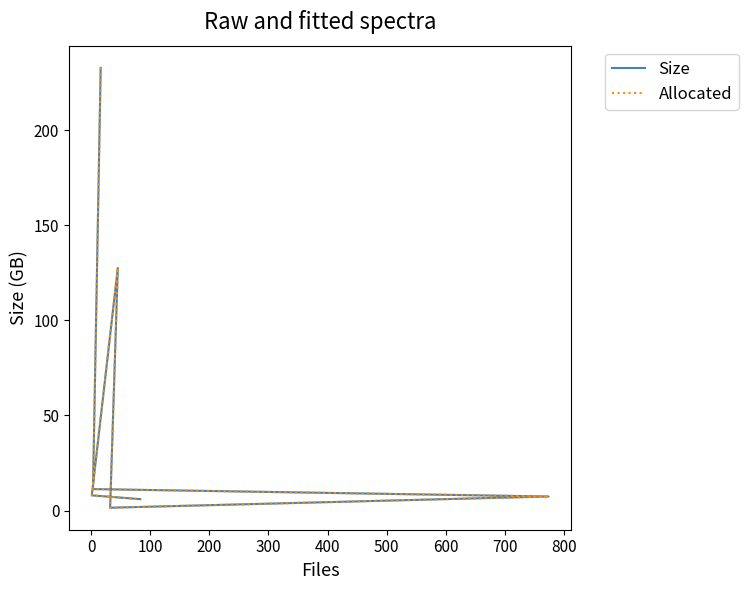

Is the value of Size at 200 greater than the value of Allocated at 0?

No